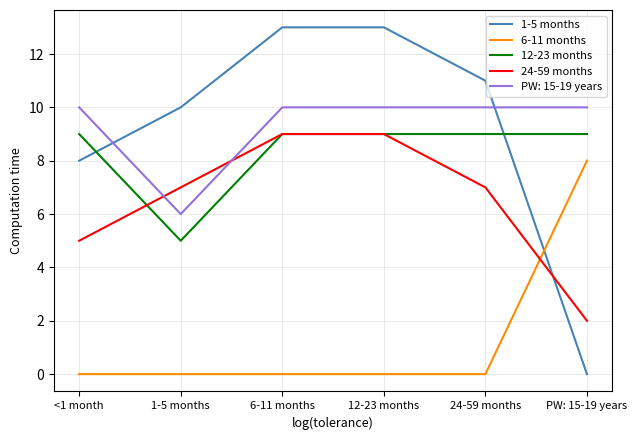

Between which two adjacent categories do 24-59 months and 6-11 months first intersect?

24-59 months and PW: 15-19 years